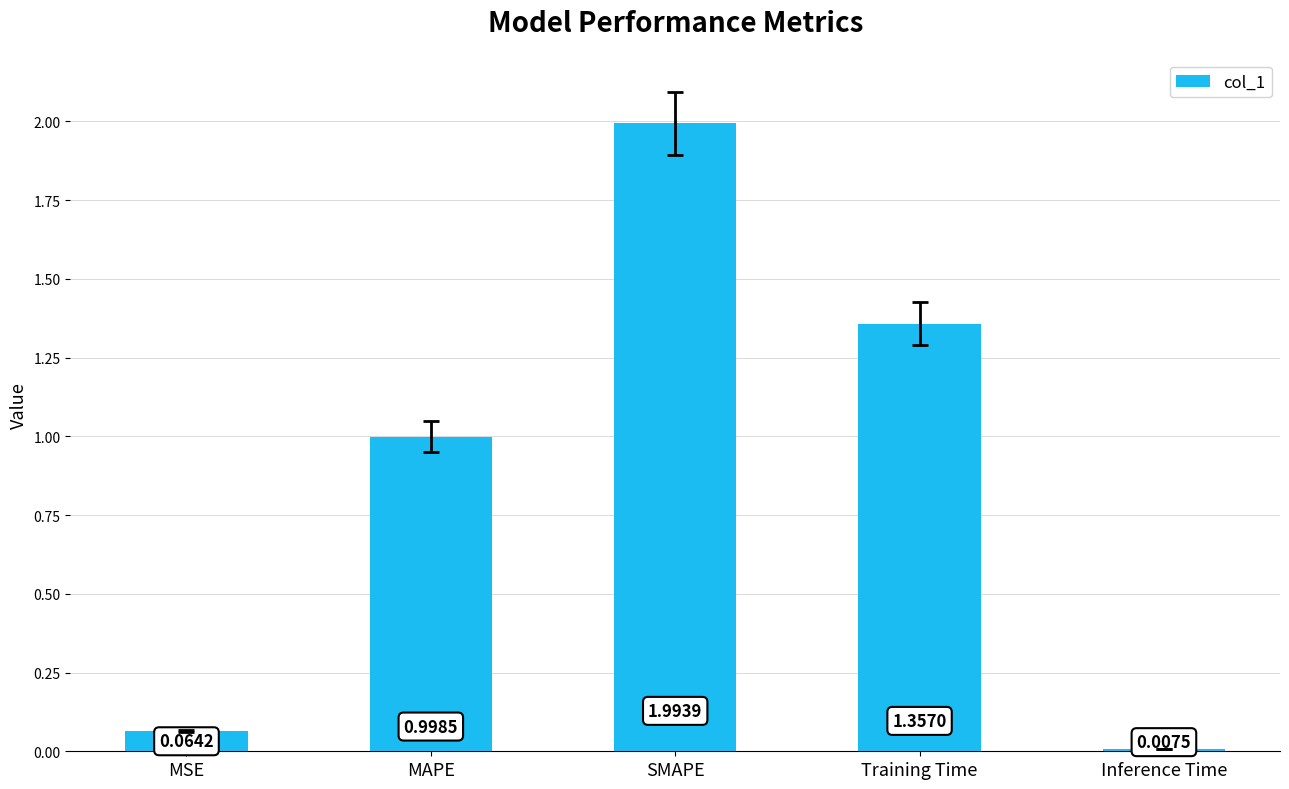

Between Inference Time and Training Time, which is larger?

Training Time